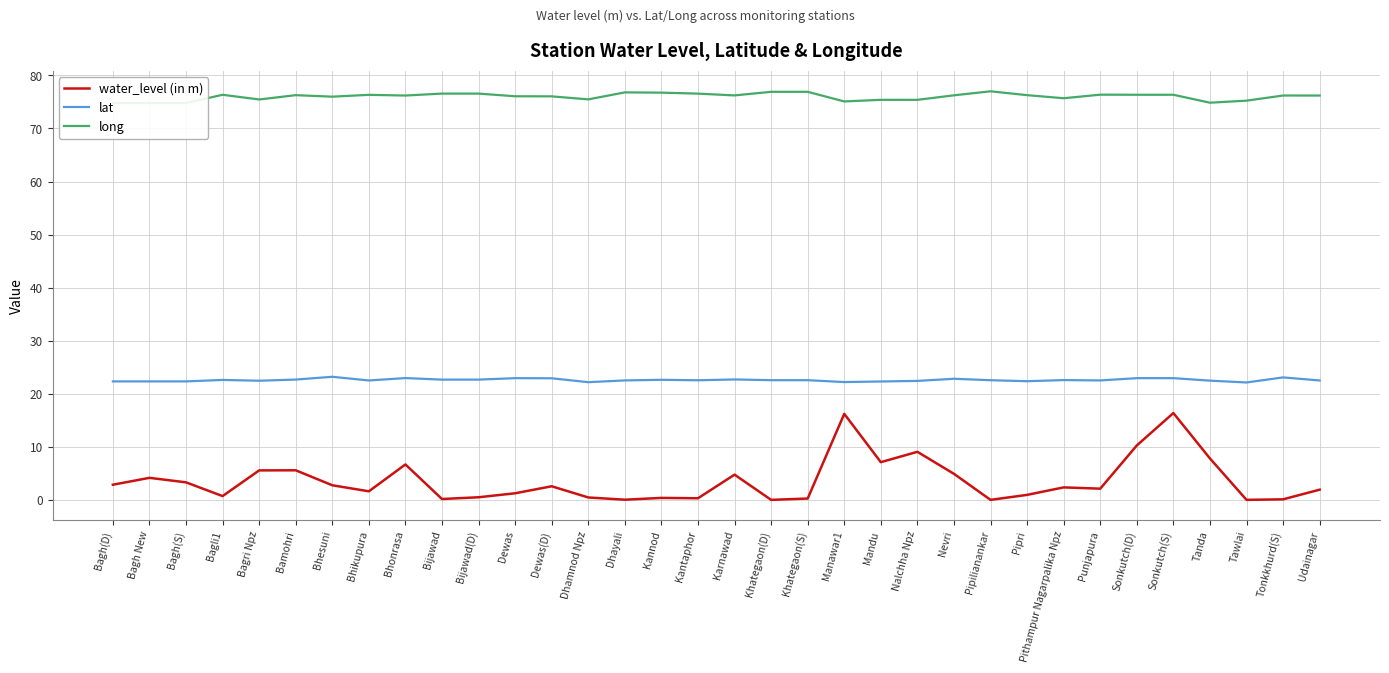

How many data points does each series have?

34